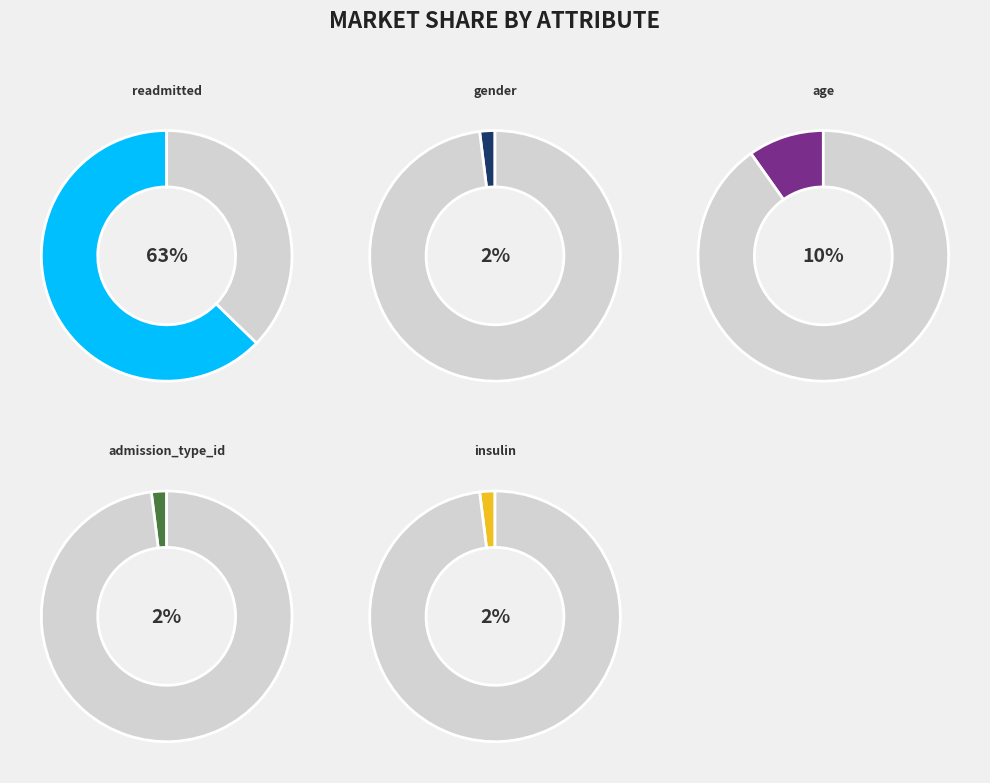

Do other and gender together represent more than half of the pie?

No